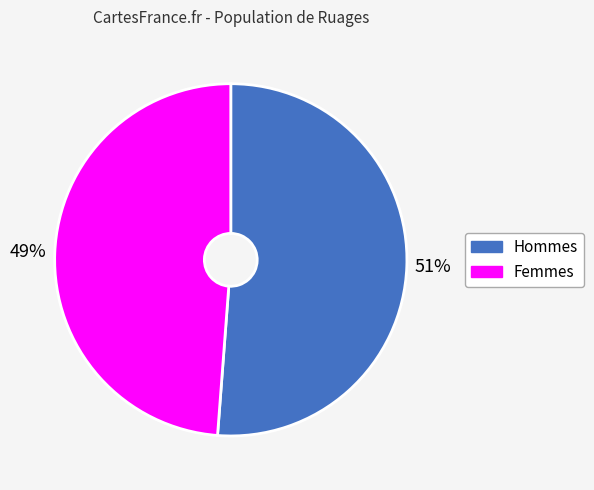

Approximately how many times larger is the value at Male compared to Female?

1.0